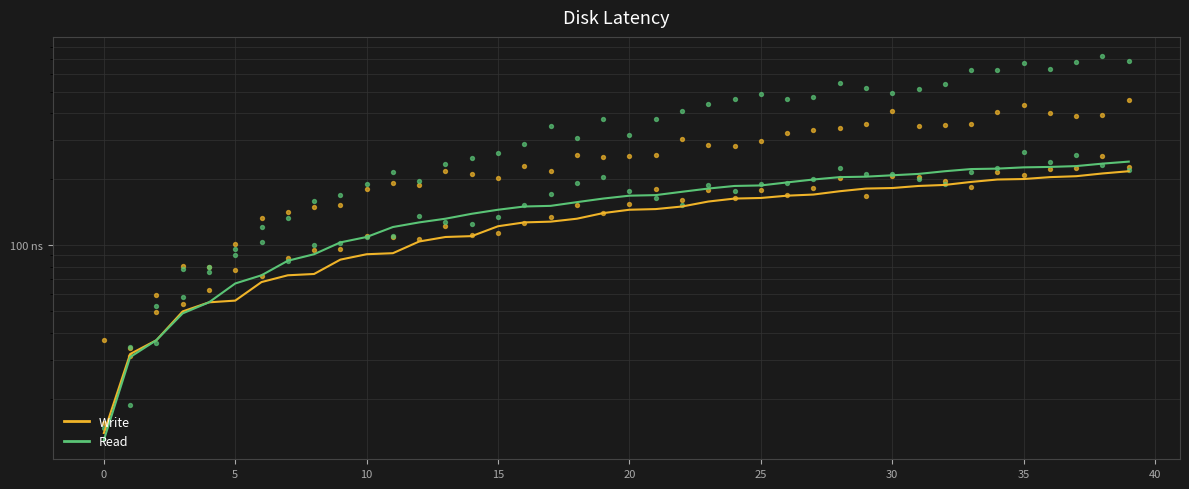

Is the value of Read at 31 greater than the value of Write at 39?

No